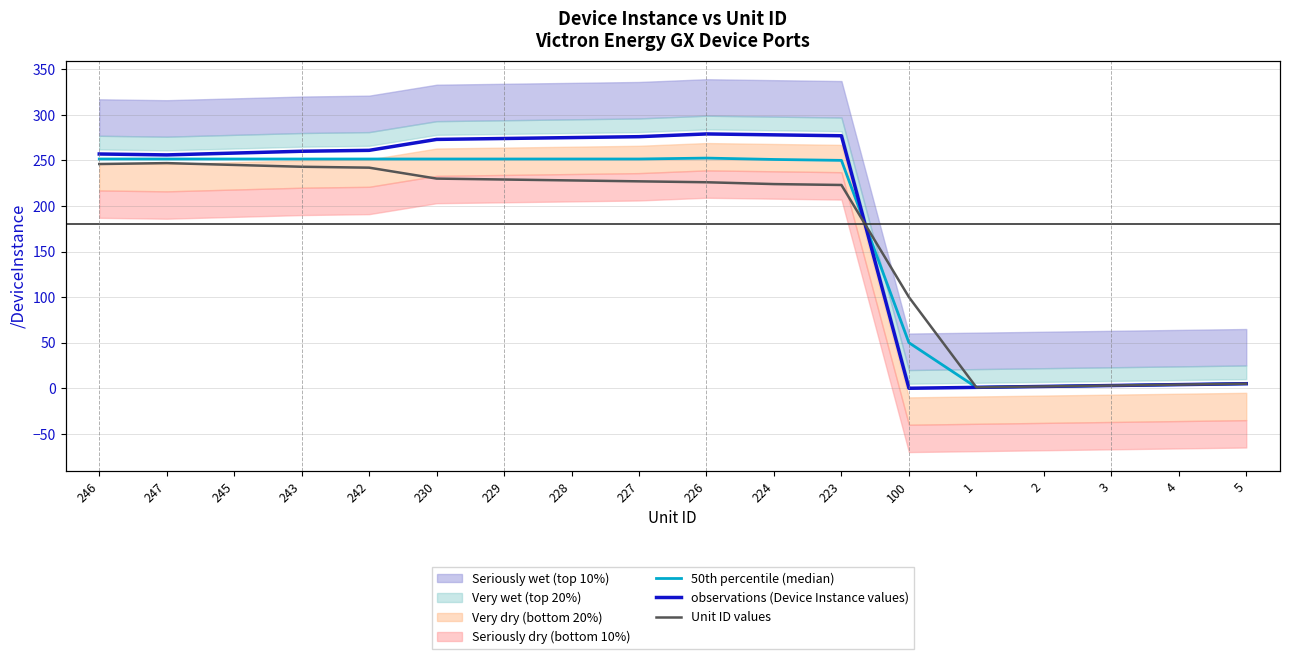

How many values in the Unit ID values series exceed 227?

8